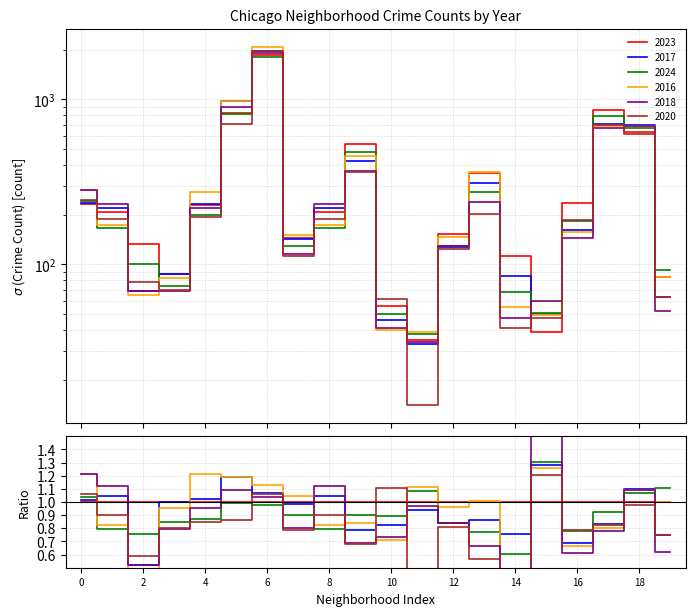

How many interior local peaks does the 2017 series have?

4